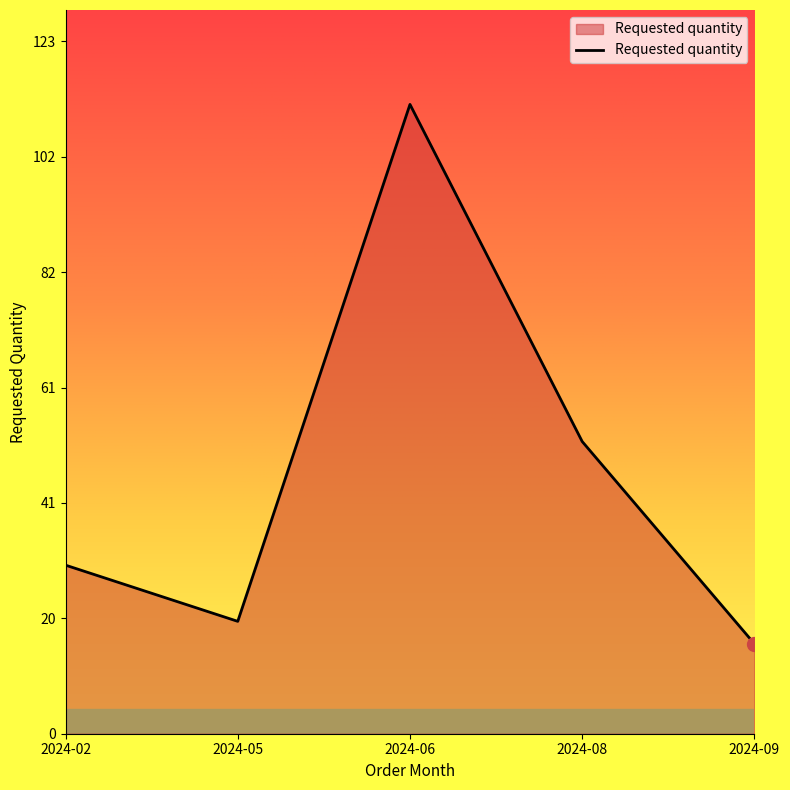

At which category does the chart reach its peak across all series?

2024-06